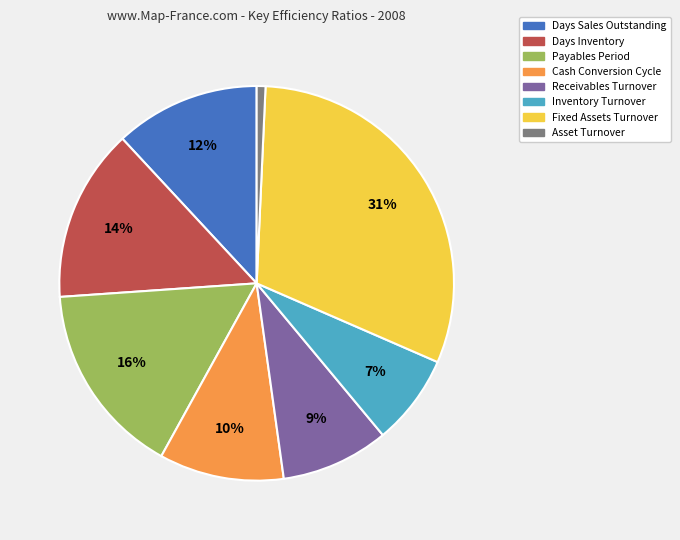

Which slice is the smallest?

Asset Turnover